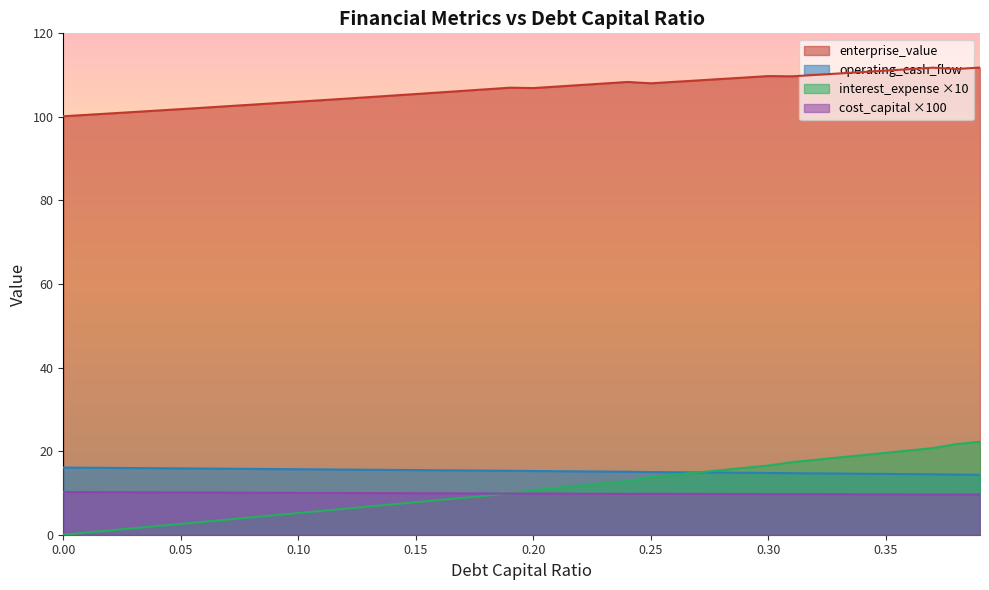

True or false: interest_expense and enterprise_value intersect in this chart.

False